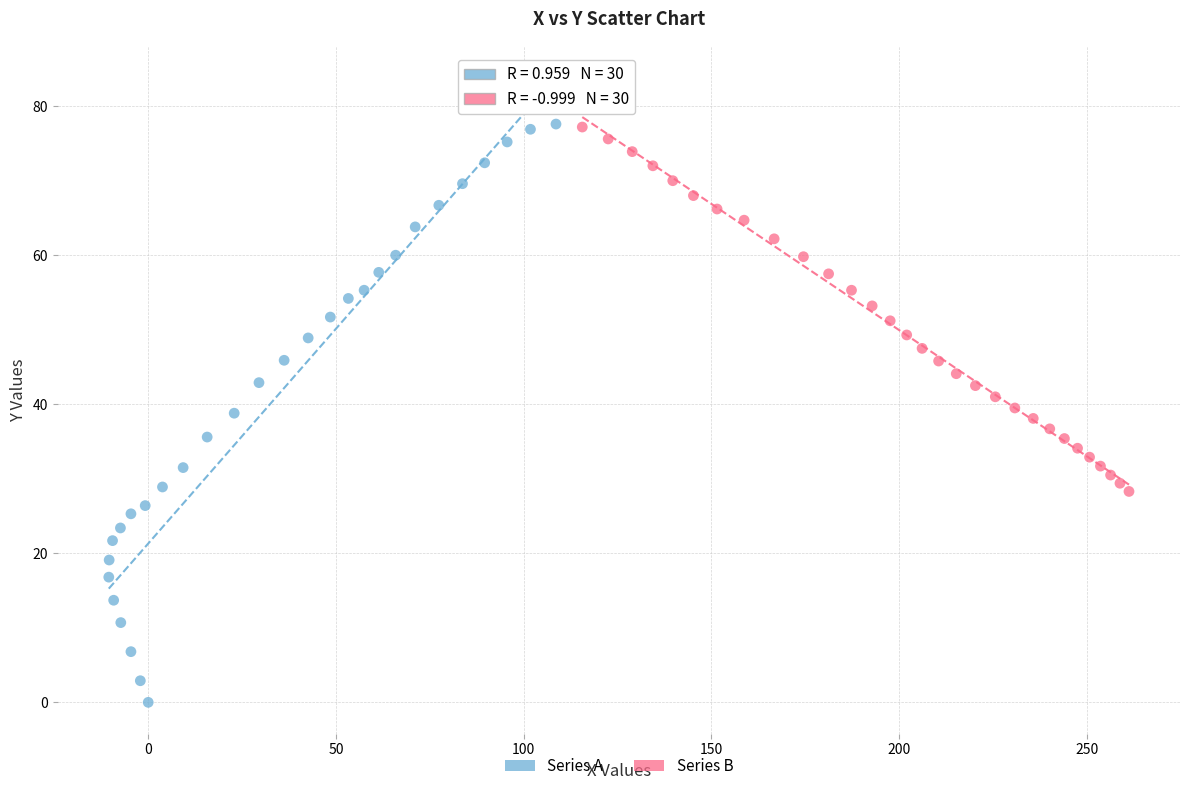

Which series reaches the minimum Y coordinate?

Series A